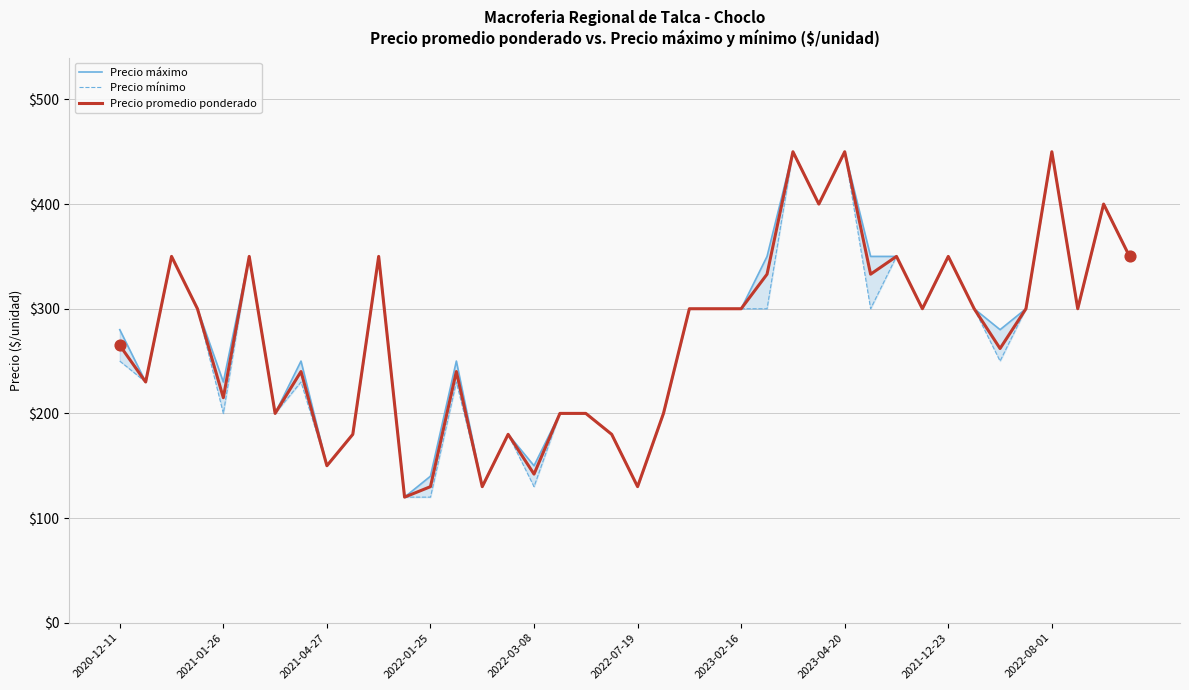

Which series has the largest Y range (max minus min)?

Precio máximo